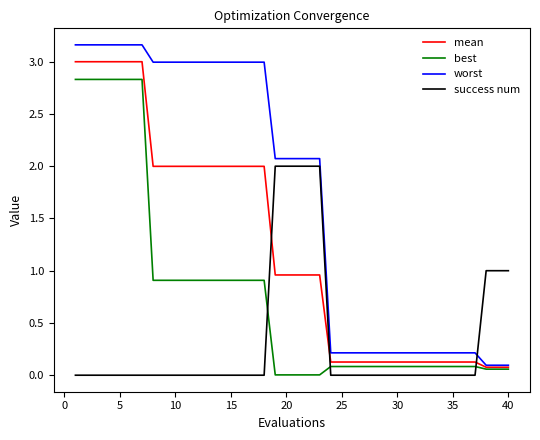

List the series in order of their overall mean, highest first.

worst, mean, best, success num